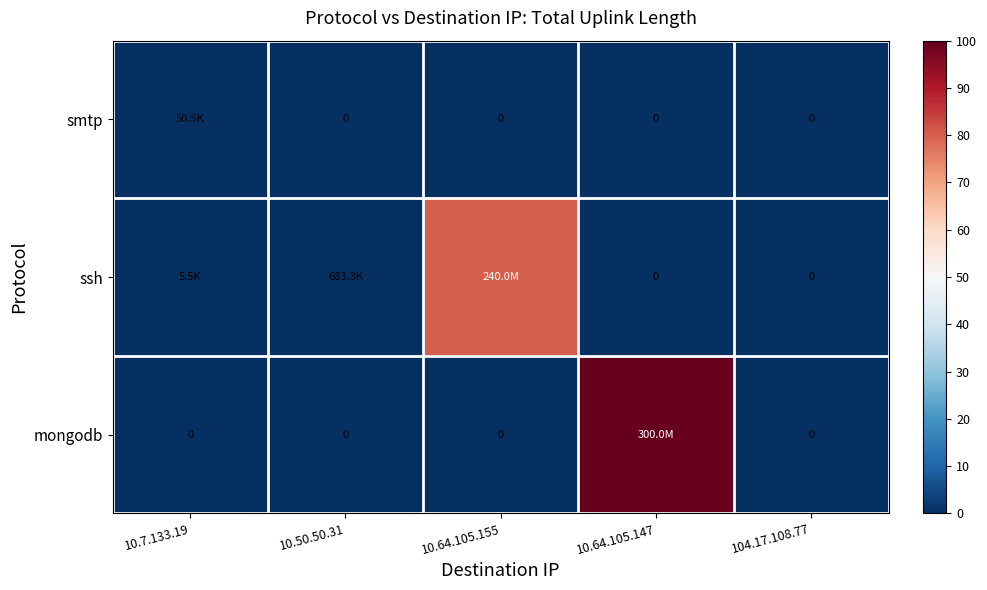

How many series are shown in this chart?

3